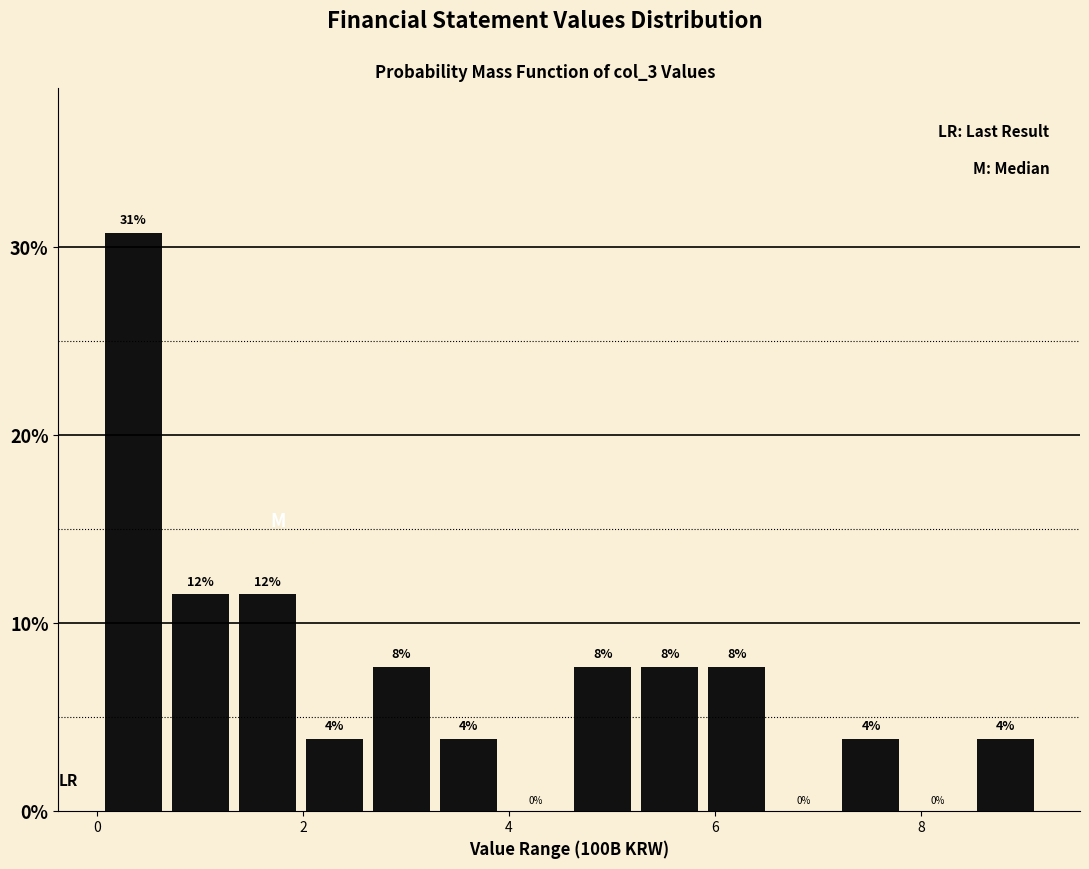

Around what value on the x-axis is the tallest bar? Give the approximate position of its centre, as read against the axis.

0.4